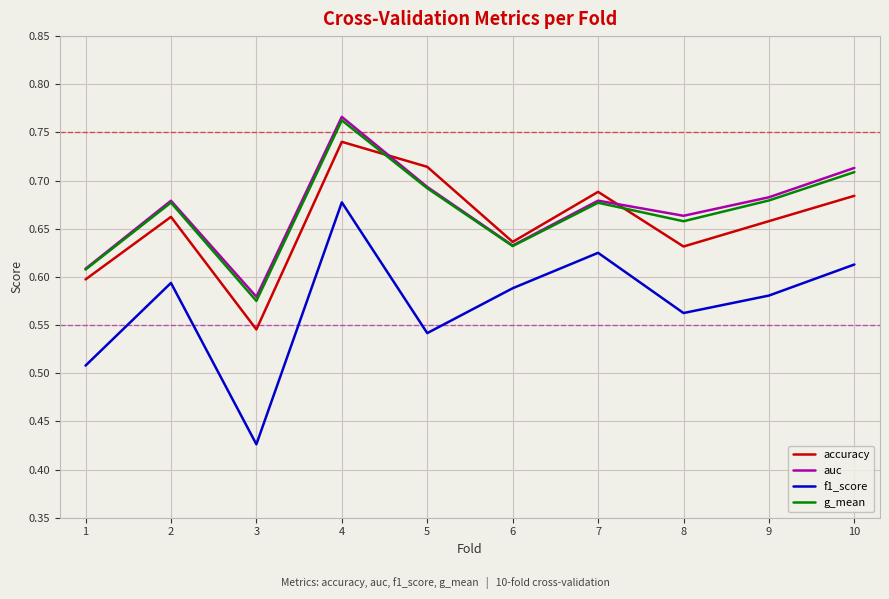

True or false: accuracy and f1_score intersect in this chart.

False